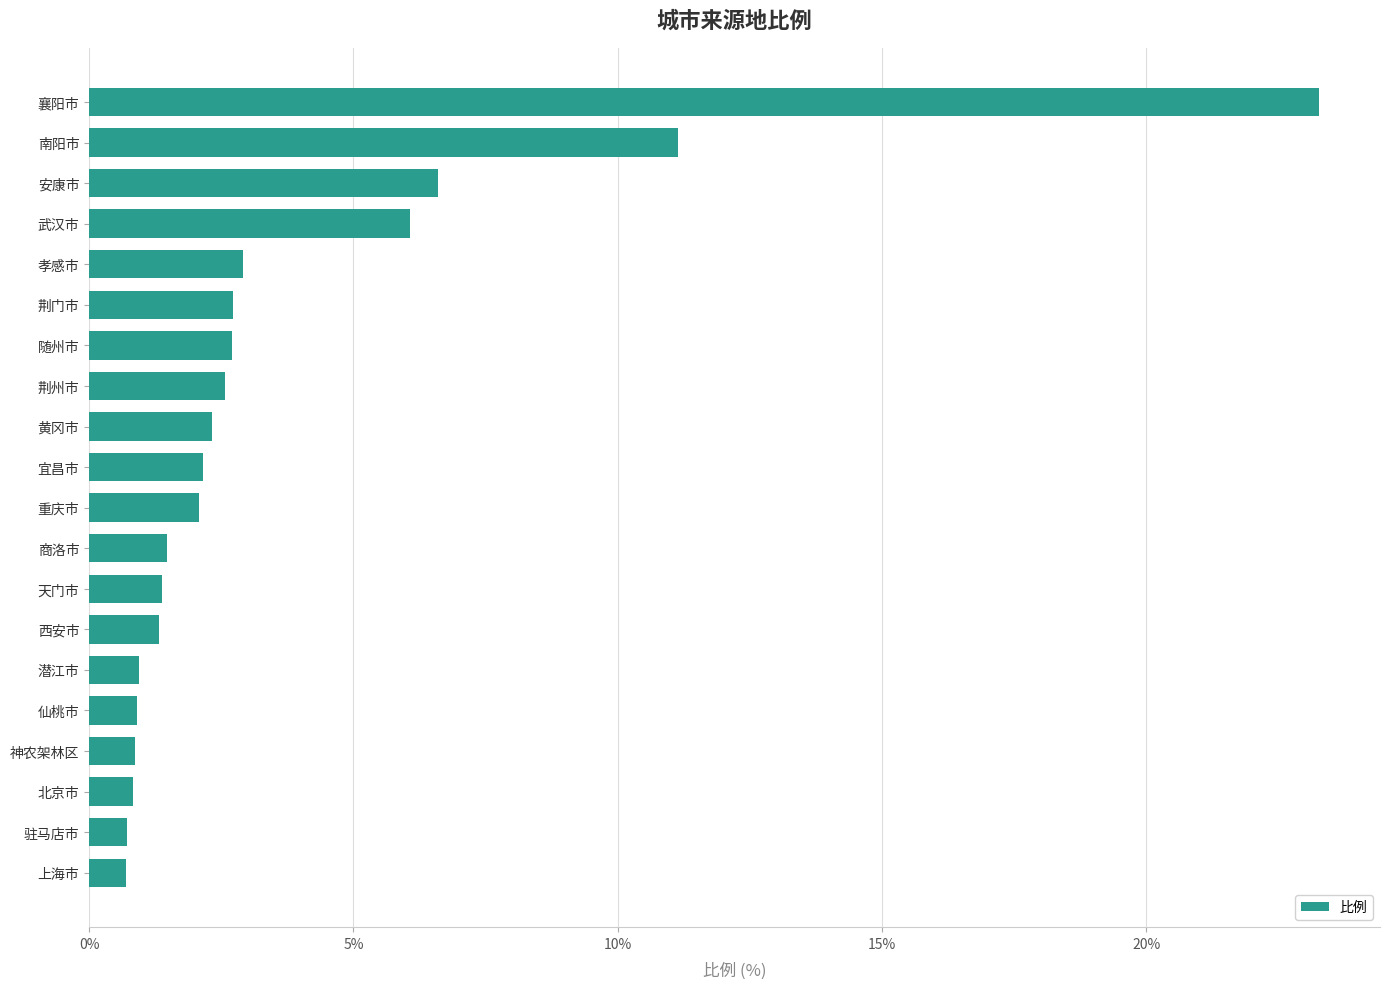

Count the number of data series in this chart.

1